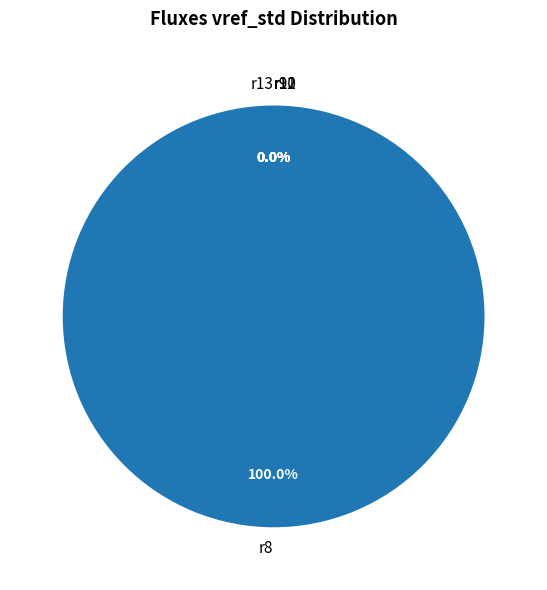

To the nearest percent, what is the difference between the largest and smallest slice percentages?

100%